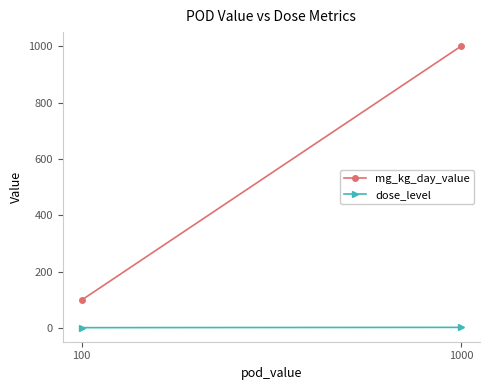

What is the spread (max minus min) of values at 1000?

997